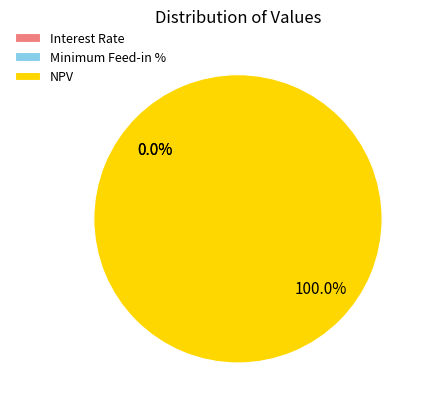

To the nearest percent, what percentage of the pie is NPV?

100%